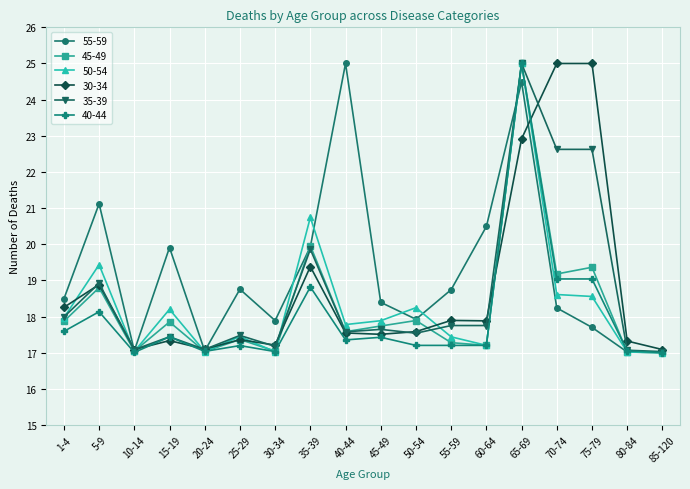

In 45-49, how many points are higher than both neighbors (excluding endpoints)?

7